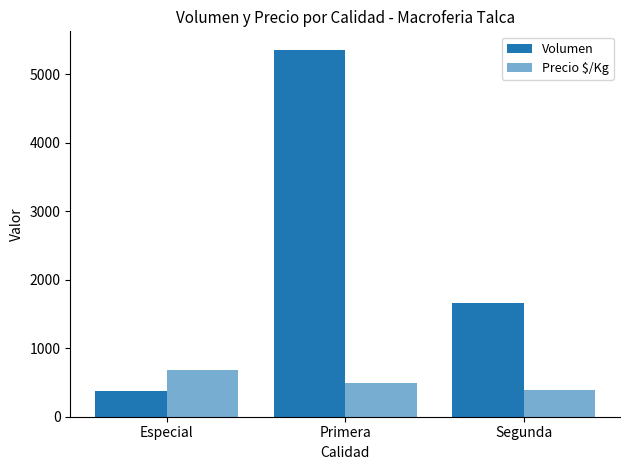

Are the bars grouped side by side (vs. stacked)?

Yes